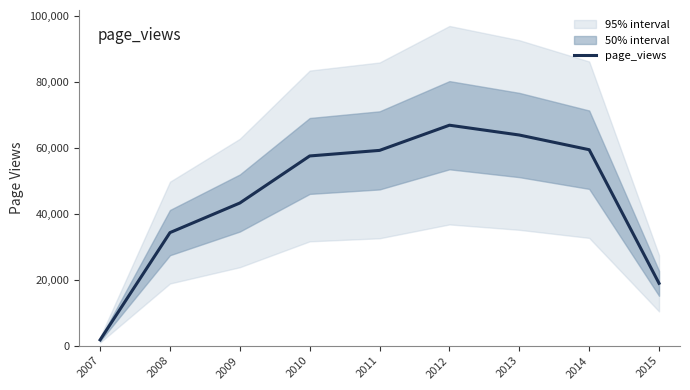

How many interior local peaks (higher than both neighbors) does the data have?

1